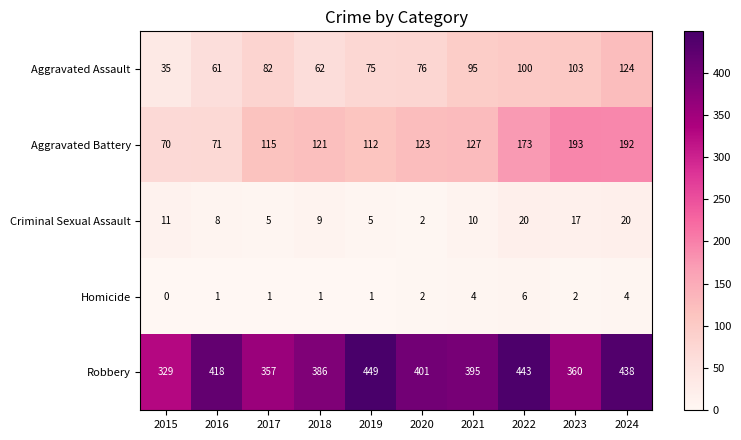

List the series in order of their peak value, lowest first.

Homicide, Criminal Sexual Assault, Aggravated Assault, Aggravated Battery, Robbery